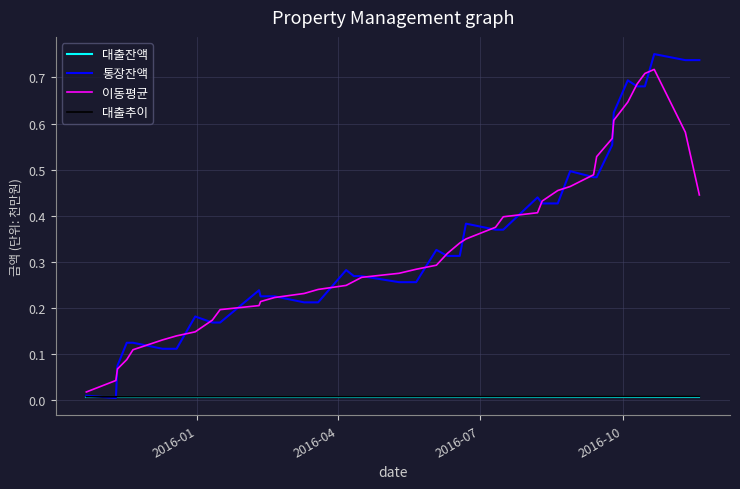

Which series has the largest range (max minus min)?

통장잔액